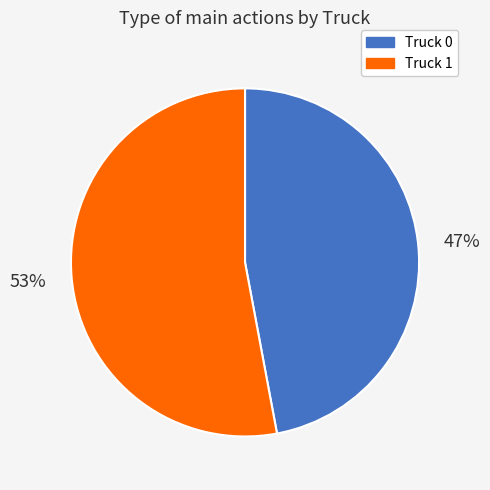

Rank the categories by value from lowest to highest.

Truck 0, Truck 1